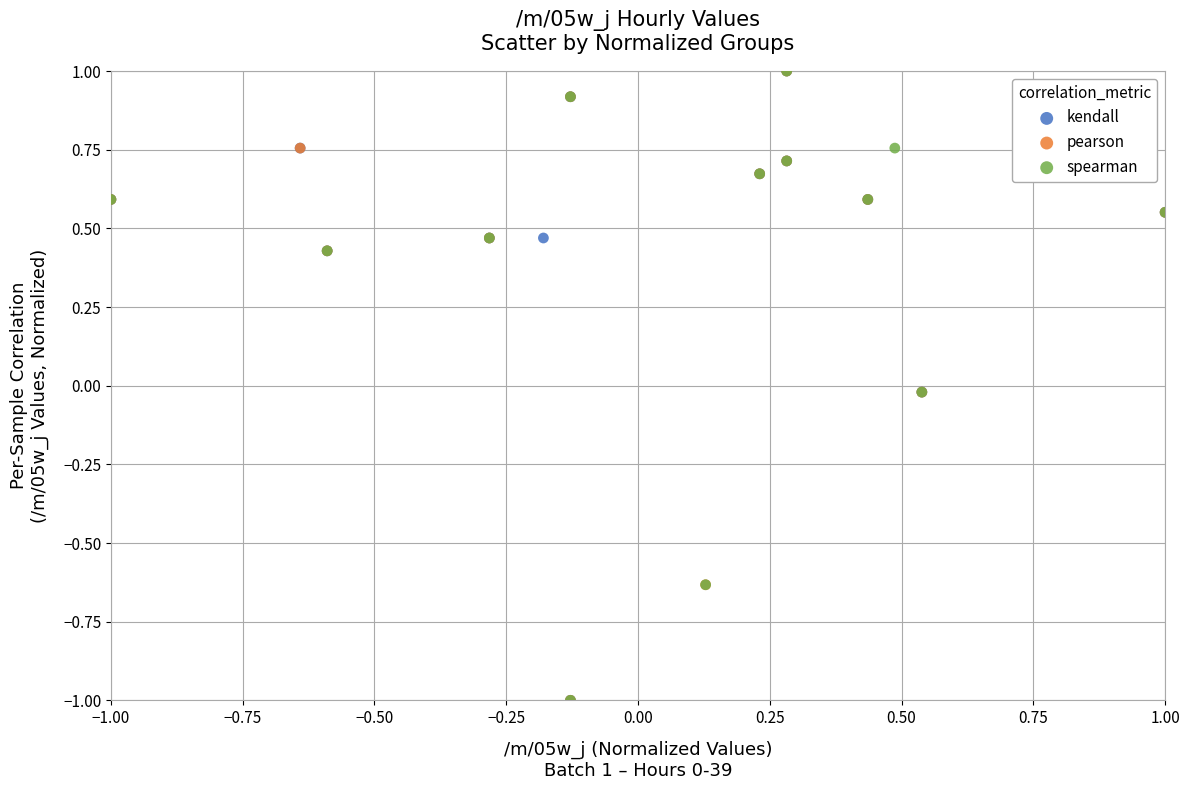

What are all the series names shown in the legend?

kendall, pearson, spearman